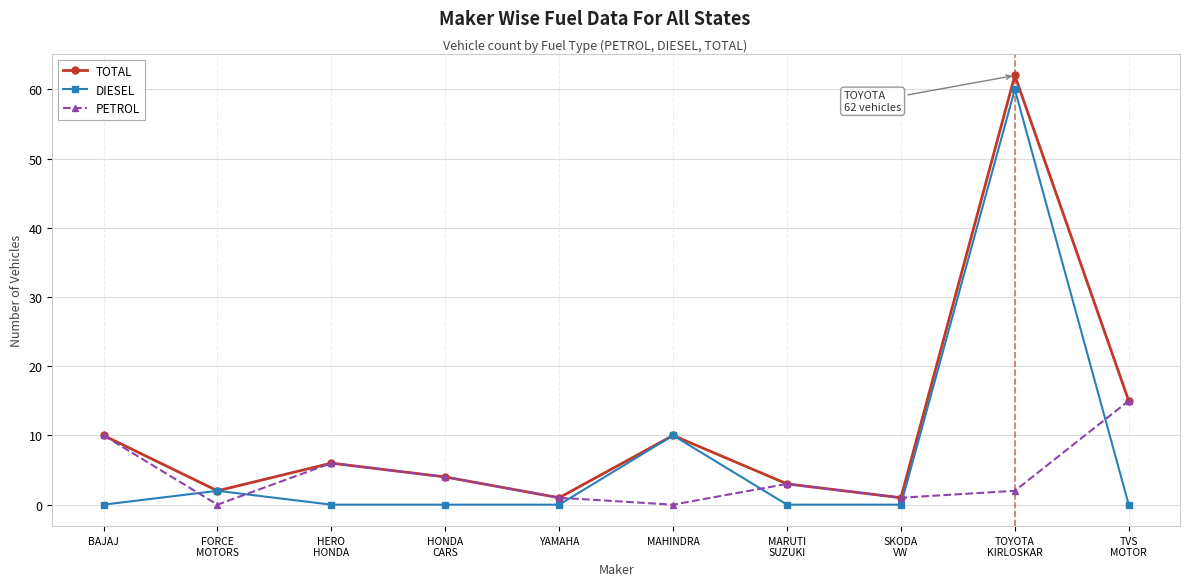

Rank the series by their average value, from lowest to highest.

PETROL, DIESEL, TOTAL